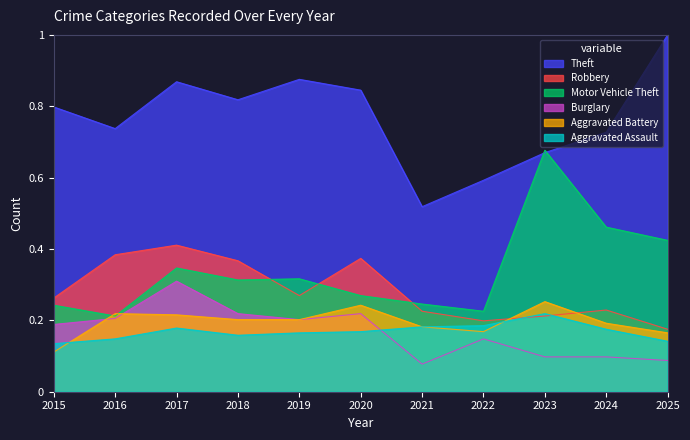

What is the smallest value displayed?

0.1